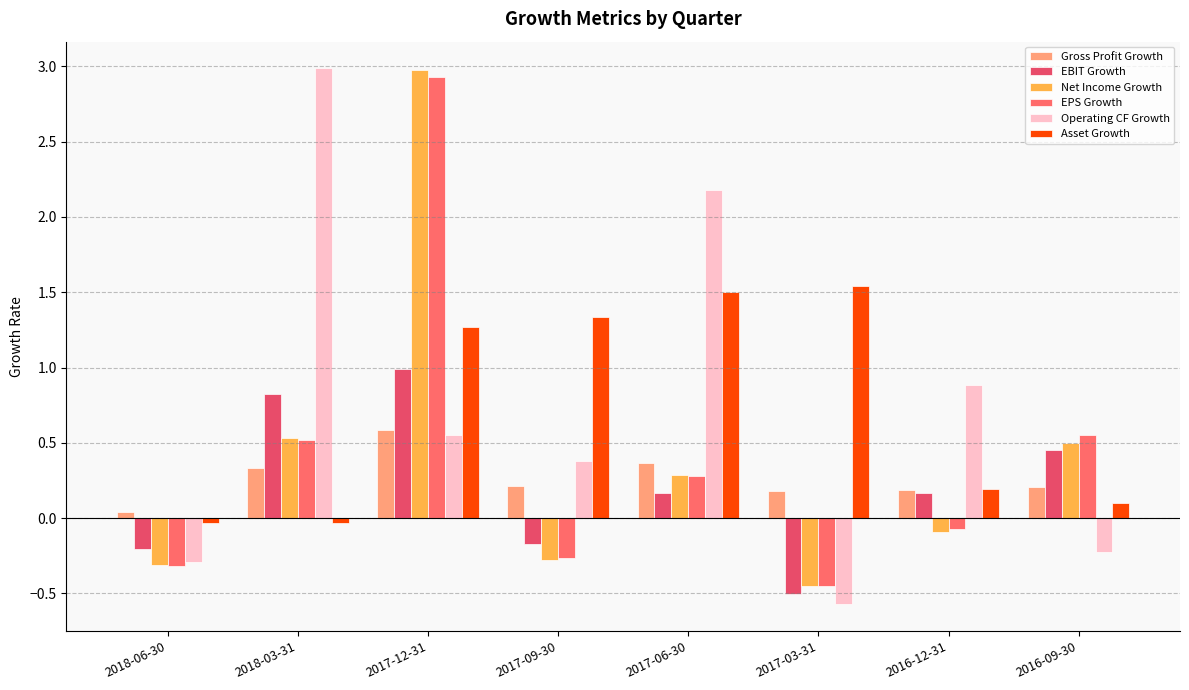

What is the sum of all EPS Growth values?

3.2